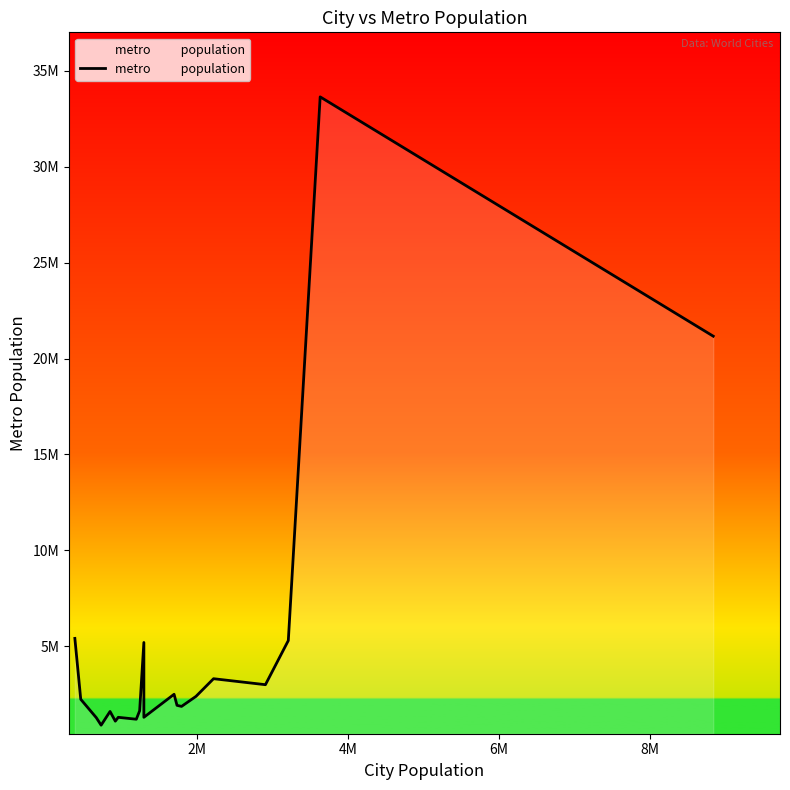

How many lines are shown in the chart?

1